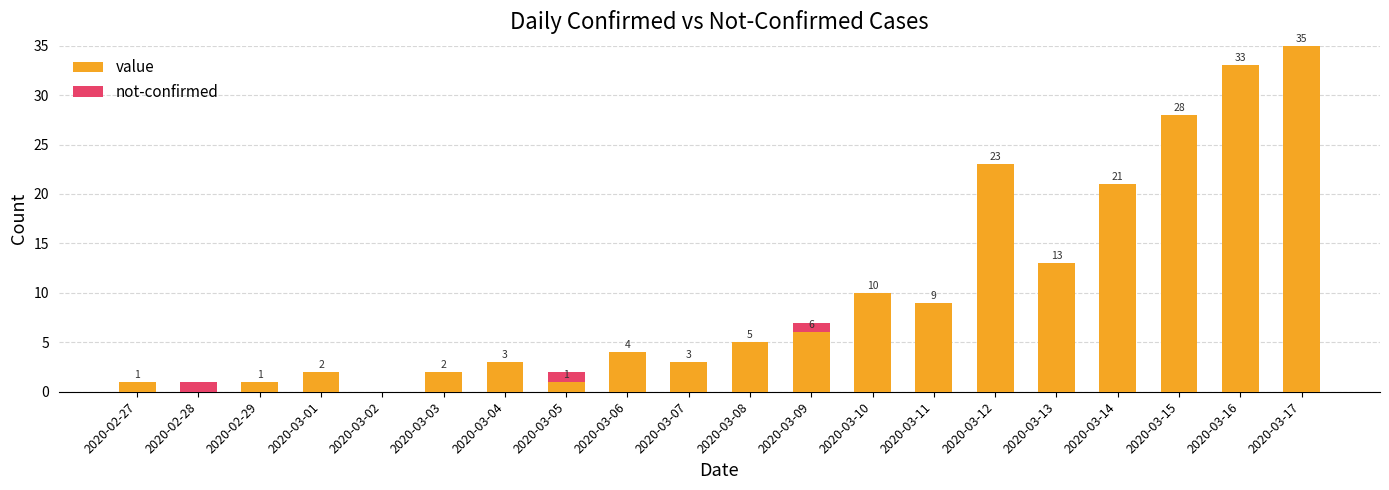

What is the sum of the value values at 2020-03-04 and 2020-03-05?

4